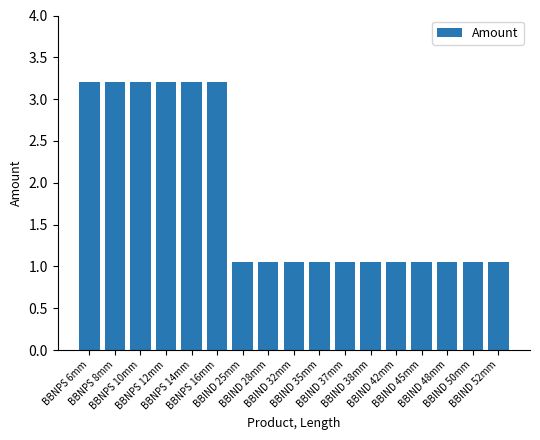

Does the chart contain any negative values?

No